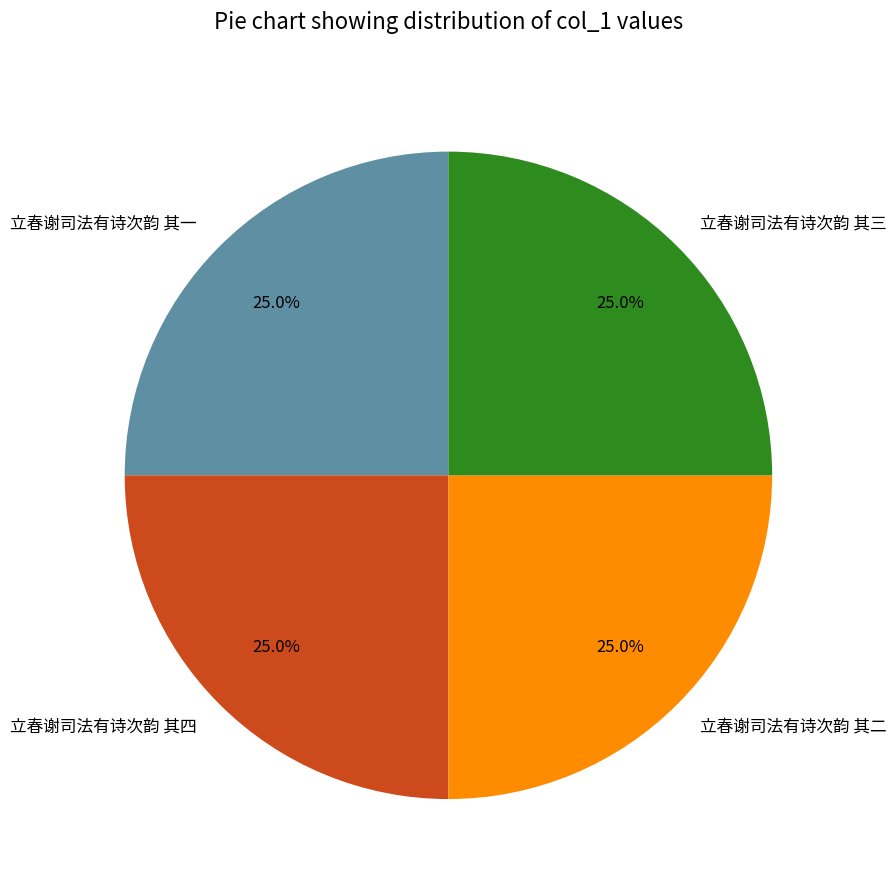

Approximately how many times larger is the value at 立春谢司法有诗次韵 其二 compared to 立春谢司法有诗次韵 其四?

1.0